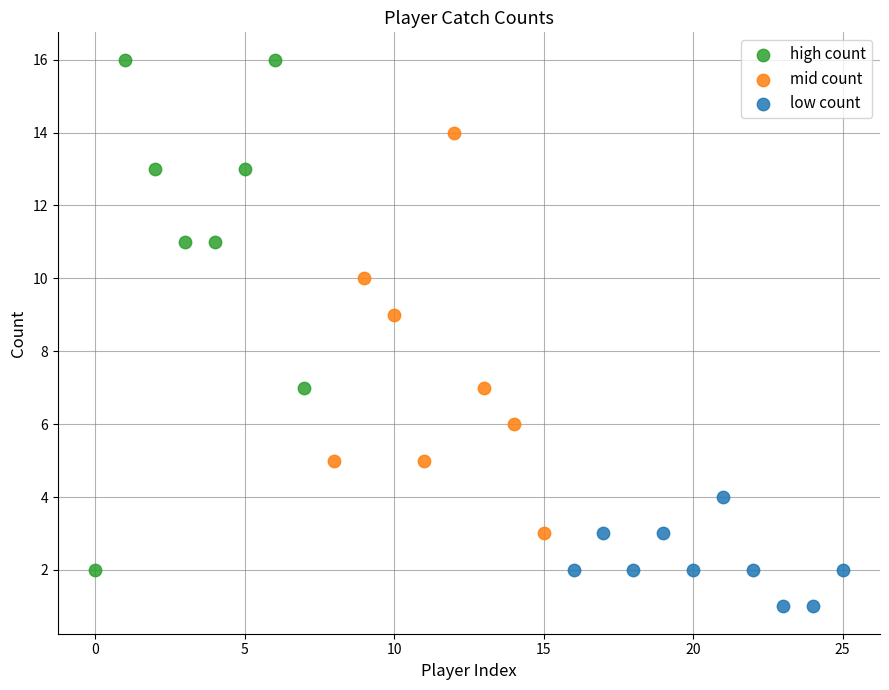

Which series reaches the maximum Y coordinate?

high count